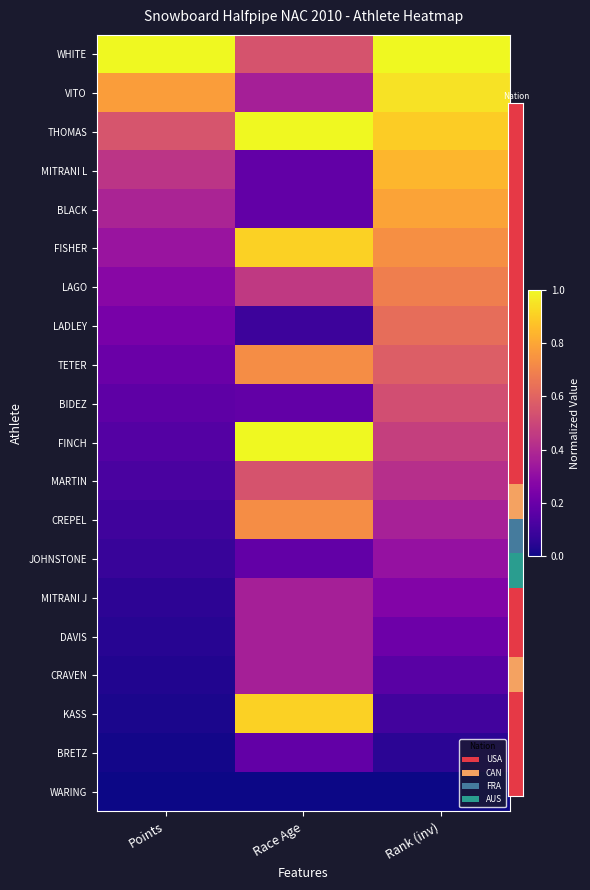

Reading left to right, extract all data points from this chart.

WHITE: Points=1.0	Race Age=0.5	Rank (inv)=1.0
VITO: Points=0.8	Race Age=0.4	Rank (inv)=0.9
THOMAS: Points=0.6	Race Age=1.0	Rank (inv)=0.9
MITRANI L: Points=0.4	Race Age=0.2	Rank (inv)=0.8
BLACK: Points=0.4	Race Age=0.2	Rank (inv)=0.8
FISHER: Points=0.3	Race Age=0.9	Rank (inv)=0.7
LAGO: Points=0.3	Race Age=0.5	Rank (inv)=0.7
LADLEY: Points=0.2	Race Age=0.1	Rank (inv)=0.6
TETER: Points=0.2	Race Age=0.7	Rank (inv)=0.6
BIDEZ: Points=0.2	Race Age=0.2	Rank (inv)=0.5
FINCH: Points=0.1	Race Age=1.0	Rank (inv)=0.5
MARTIN: Points=0.1	Race Age=0.5	Rank (inv)=0.4
CREPEL: Points=0.1	Race Age=0.7	Rank (inv)=0.4
JOHNSTONE: Points=0.1	Race Age=0.2	Rank (inv)=0.3
MITRANI J: Points=0.1	Race Age=0.4	Rank (inv)=0.3
DAVIS: Points=0.0	Race Age=0.4	Rank (inv)=0.2
CRAVEN: Points=0.0	Race Age=0.4	Rank (inv)=0.2
KASS: Points=0.0	Race Age=0.9	Rank (inv)=0.1
BRETZ: Points=0.0	Race Age=0.2	Rank (inv)=0.1
WARING: Points=0.0	Race Age=0.0	Rank (inv)=0.0